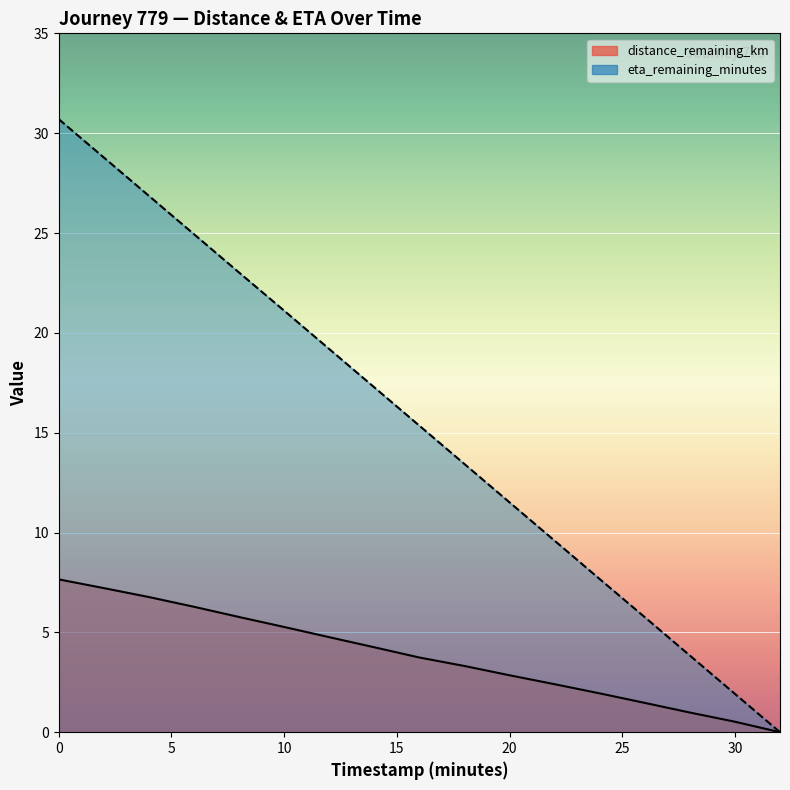

Reading right to left, transcribe all the data shown in this chart.

distance_remaining_km: 32.0=0.0	30.0=0.5	28.0=1.0	26.0=1.5	24.0=1.9	22.0=2.4	20.0=2.9	18.0=3.3	16.0=3.7	14.0=4.3	12.0=4.8	10.0=5.3	8.0=5.8	6.0=6.3	4.0=6.8	2.0=7.2	0.0=7.7
eta_remaining_minutes: 32.0=0.0	30.0=1.9	28.0=3.8	26.0=5.8	24.0=7.7	22.0=9.6	20.0=11.5	18.0=13.4	16.0=15.3	14.0=17.3	12.0=19.2	10.0=21.1	8.0=23.0	6.0=24.9	4.0=26.9	2.0=28.8	0.0=30.7